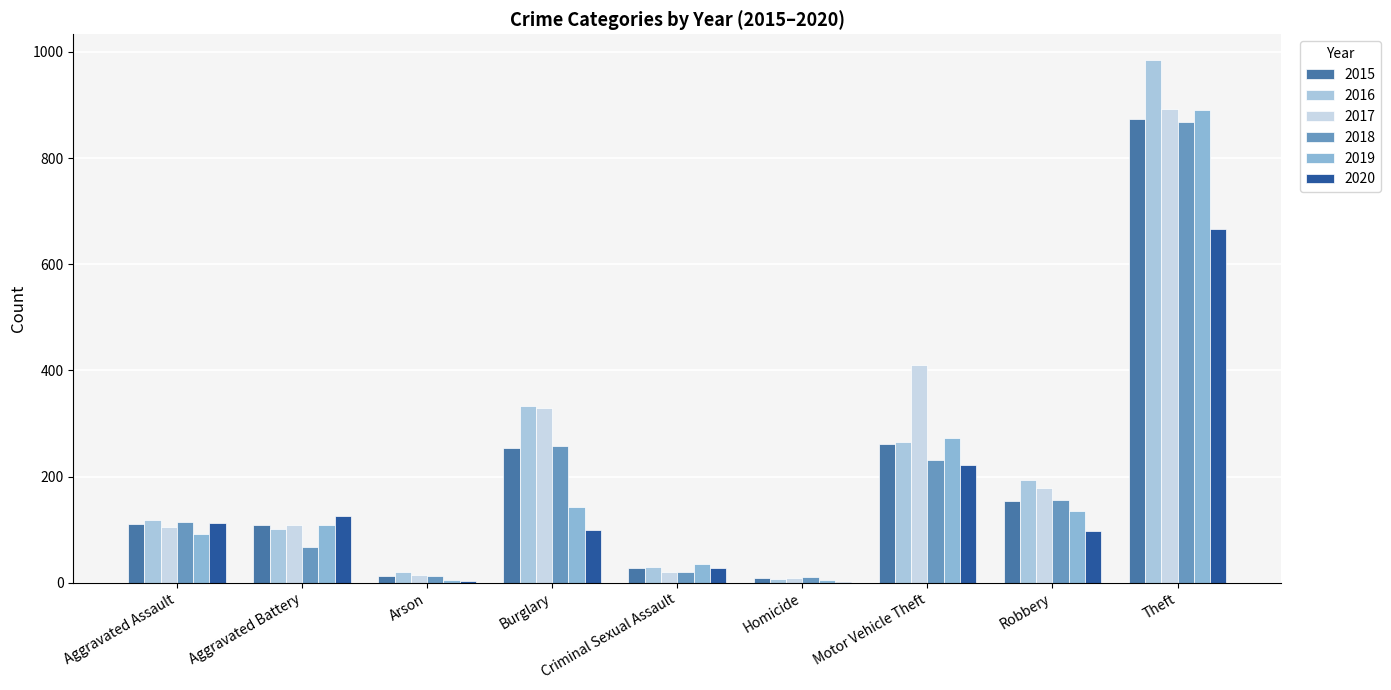

What are all the series names shown in the legend?

2015, 2016, 2017, 2018, 2019, 2020